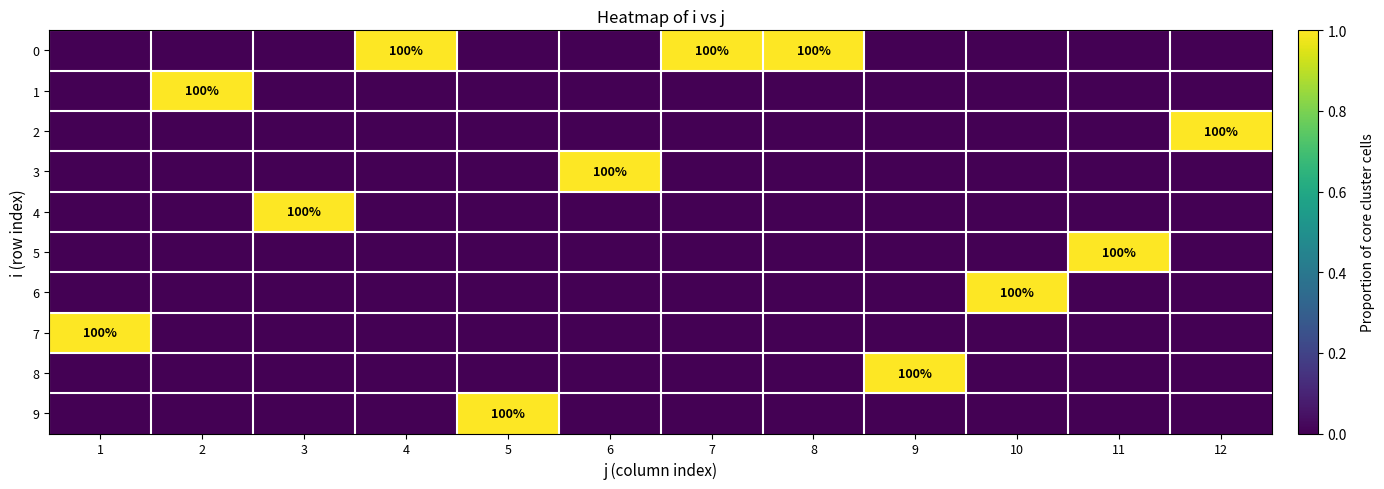

Is it true that 7 equals 166 at 1?

False